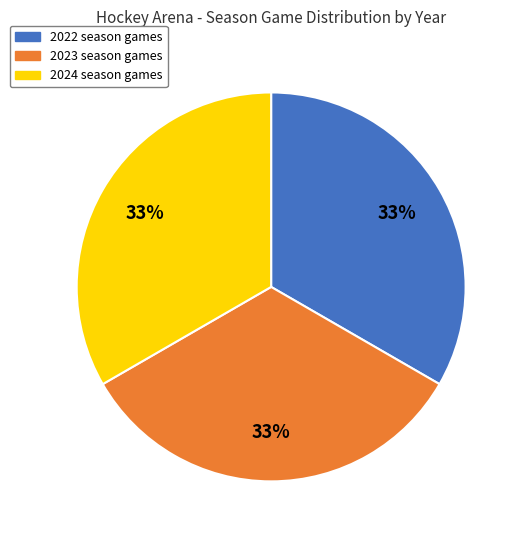

Is the sum of 2022 and 2024 greater than half?

Yes